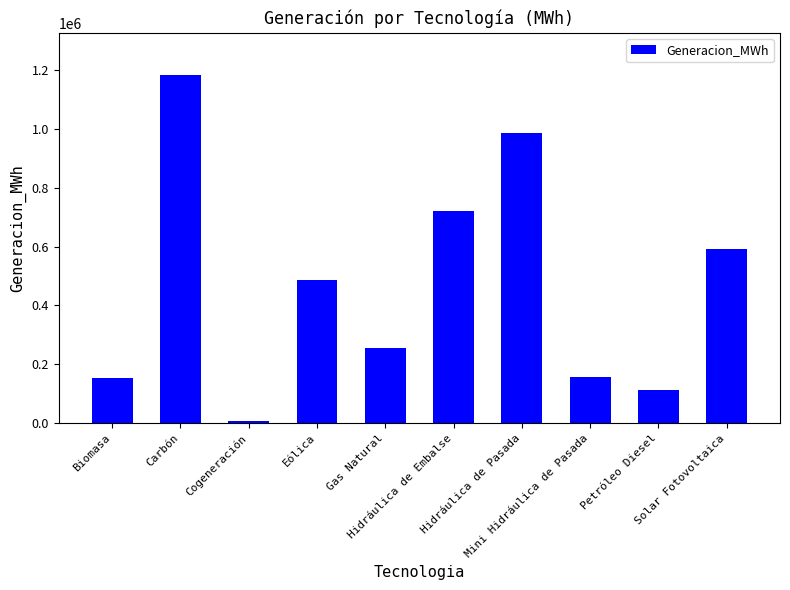

How many series are shown in this chart?

1